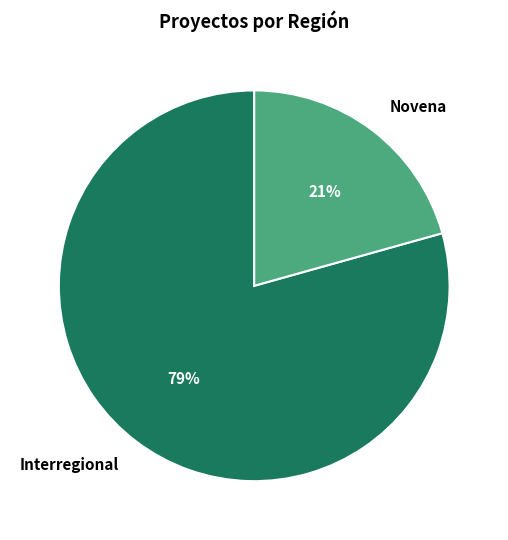

What percentage is the Interregional slice, to the nearest percent?

79%